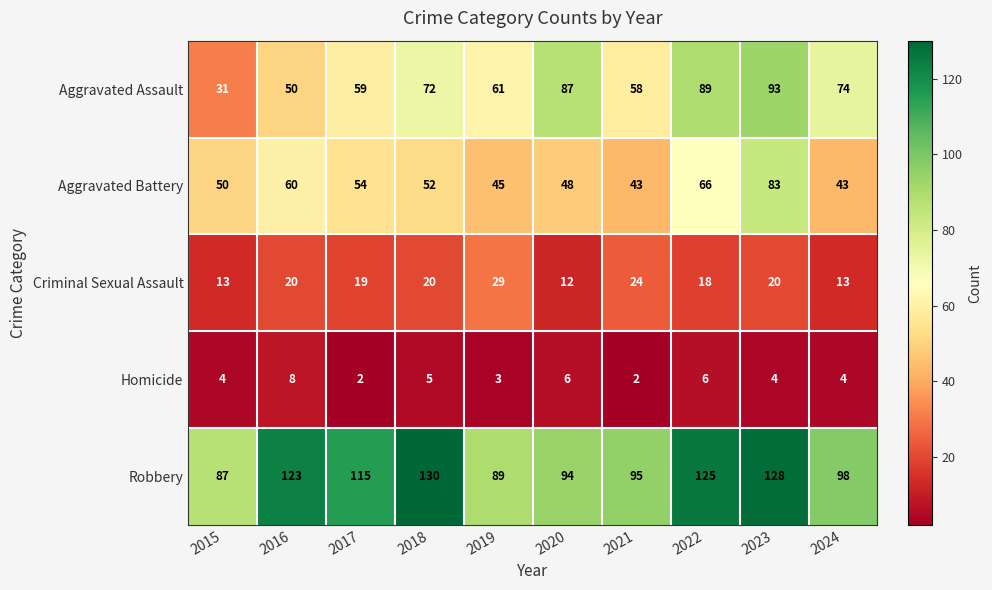

What is the difference between the second highest and minimum values in the Homicide series?

4